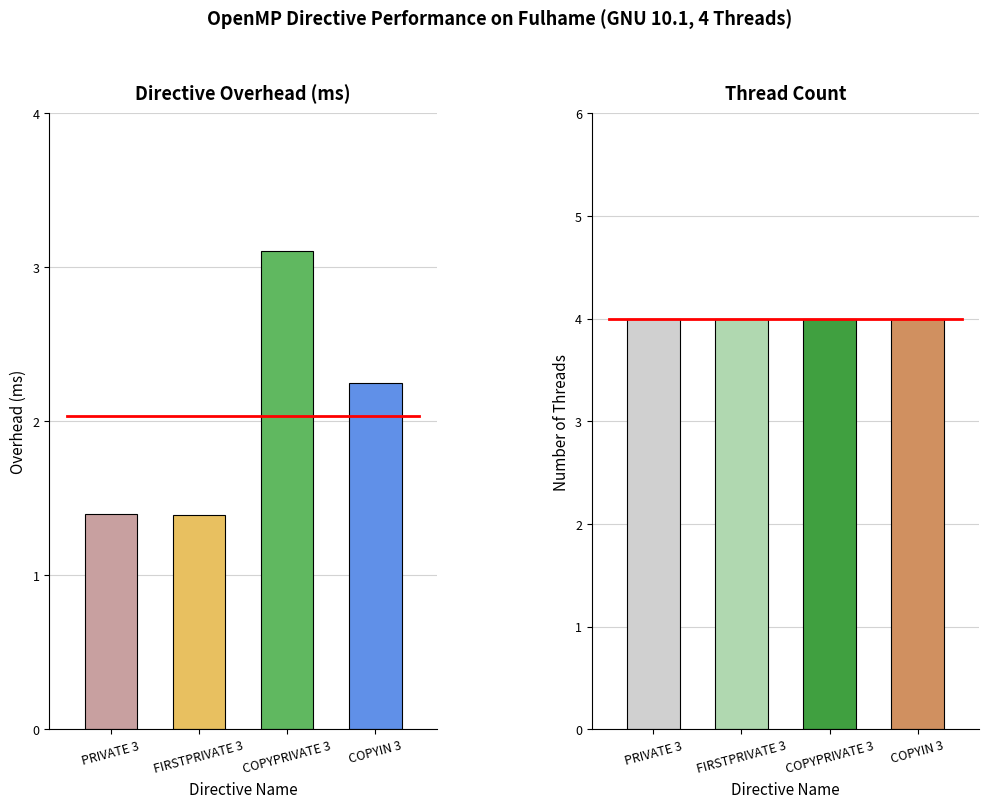

Is it true that overhead equals 1.4 at PRIVATE 3?

True